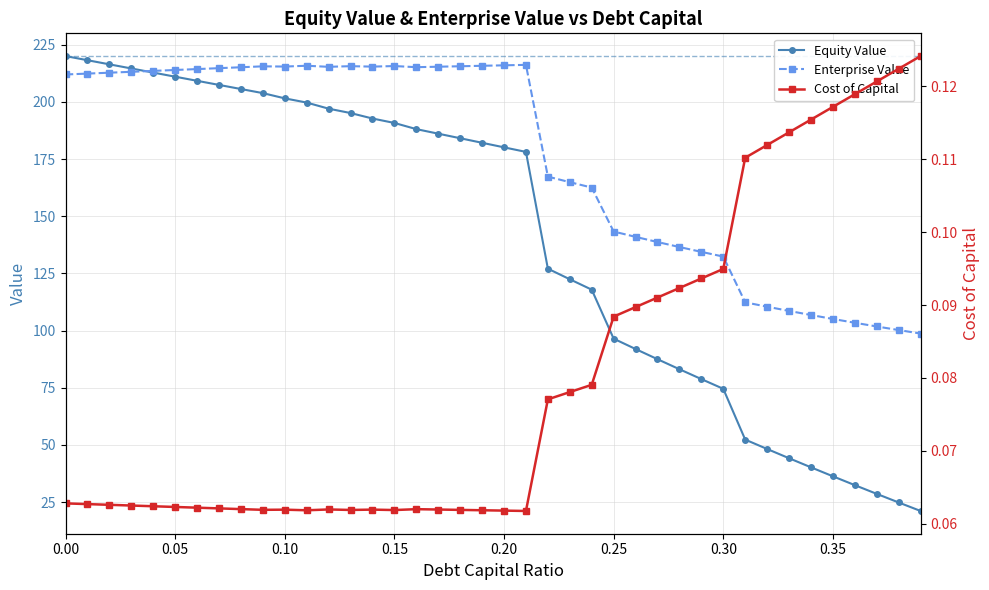

In enterprise_value, how many points are lower than both neighbors (excluding endpoints)?

4